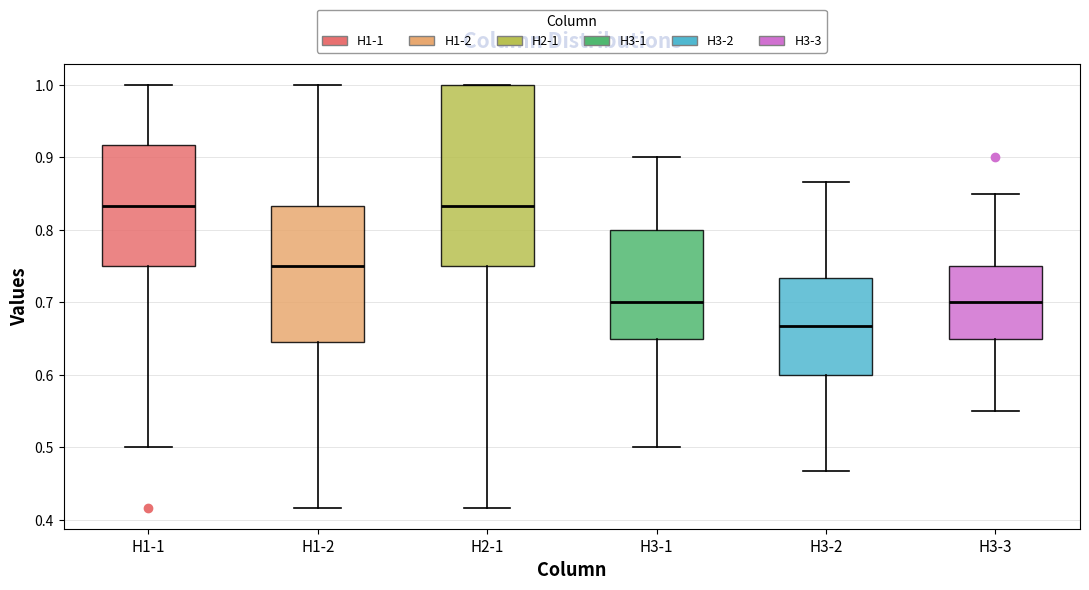

Where does the upper whisker of the box for H3-3 end on the y-axis? The values are not printed on the chart, so give them approximately, as read against the axis.

0.85